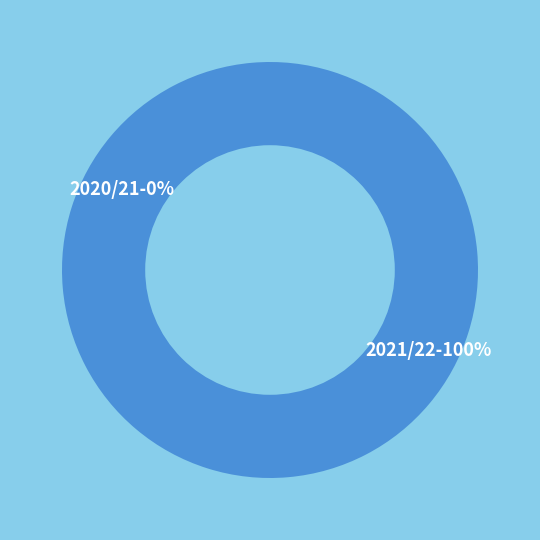

What is the smallest slice in the pie chart?

2020/21